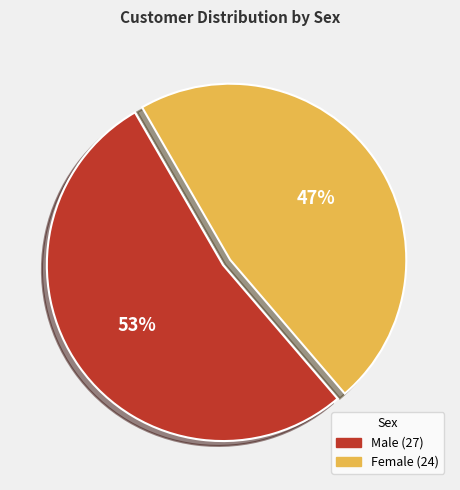

Do Male and Female together represent more than half of the pie?

Yes